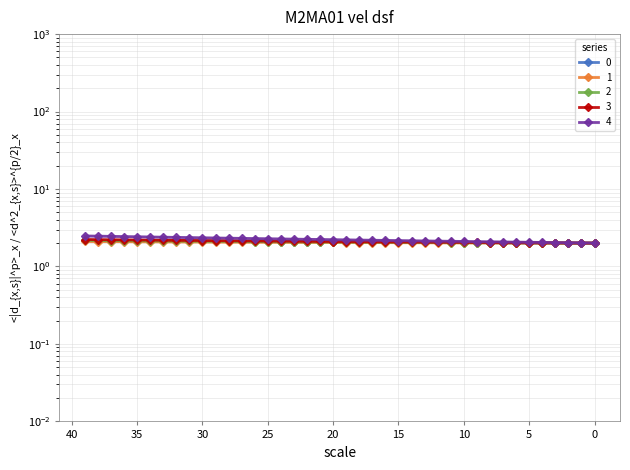

Which series has the largest range (max minus min)?

4